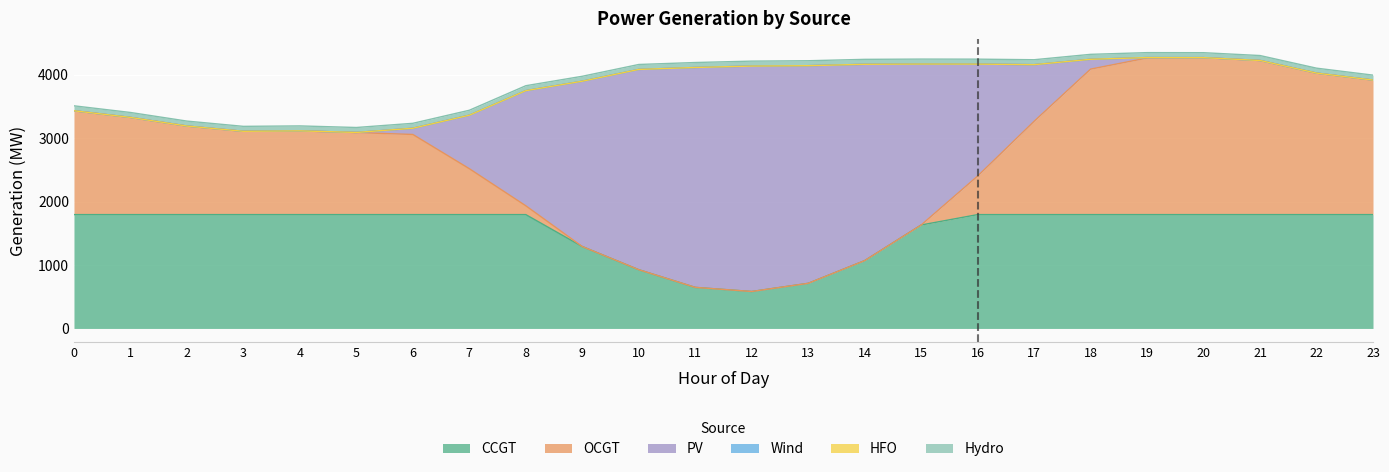

Reading left to right, what are all the values shown in this chart?

CCGT: 0=1796	1=1796	2=1796	3=1796	4=1796	5=1796	6=1796	7=1796	8=1796	9=1292	10=927	11=648	12=583	13=712	14=1070	15=1632	16=1796	17=1796	18=1796	19=1796	20=1796	21=1796	22=1796	23=1796
OCGT: 0=1638	1=1533	2=1397	3=1314	4=1321	5=1294	6=1264	7=724	8=139	9=0	10=0	11=0	12=0	13=0	14=0	15=0	16=608	17=1472	18=2295	19=2470	20=2476	21=2431	22=2232	23=2122
PV: 0=0	1=0	2=0	3=0	4=0	5=2	6=98	7=844	8=1816	9=2608	10=3159	11=3469	12=3556	13=3433	14=3097	15=2539	16=1766	17=893	18=155	19=7	20=0	21=0	22=0	23=0
Wind: 0=0	1=0	2=0	3=0	4=0	5=0	6=0	7=0	8=0	9=0	10=0	11=0	12=0	13=0	14=0	15=0	16=0	17=0	18=0	19=0	20=0	21=0	22=0	23=0
HFO: 0=0	1=0	2=0	3=0	4=0	5=0	6=0	7=0	8=0	9=0	10=0	11=0	12=0	13=0	14=0	15=0	16=0	17=0	18=0	19=0	20=0	21=0	22=0	23=0
Hydro: 0=78	1=78	2=78	3=78	4=78	5=78	6=78	7=78	8=78	9=78	10=78	11=78	12=78	13=78	14=78	15=78	16=78	17=78	18=78	19=78	20=78	21=78	22=78	23=78